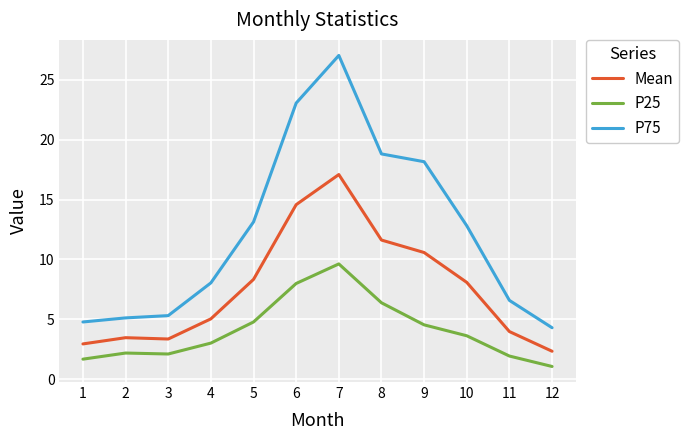

How many lines are shown in the chart?

3